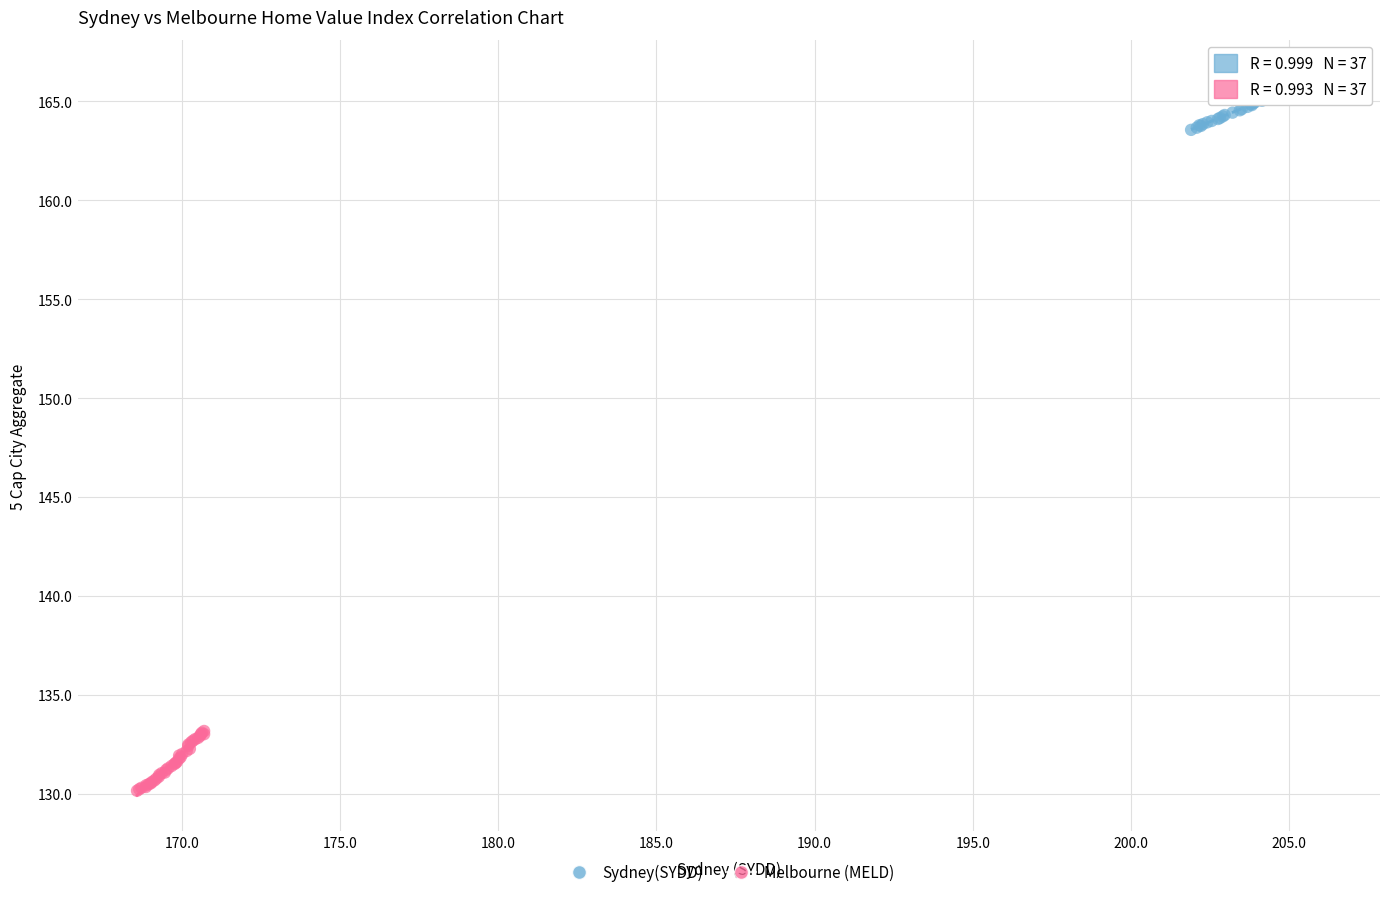

Which series has the largest Y range (max minus min)?

Melbourne (MELD)